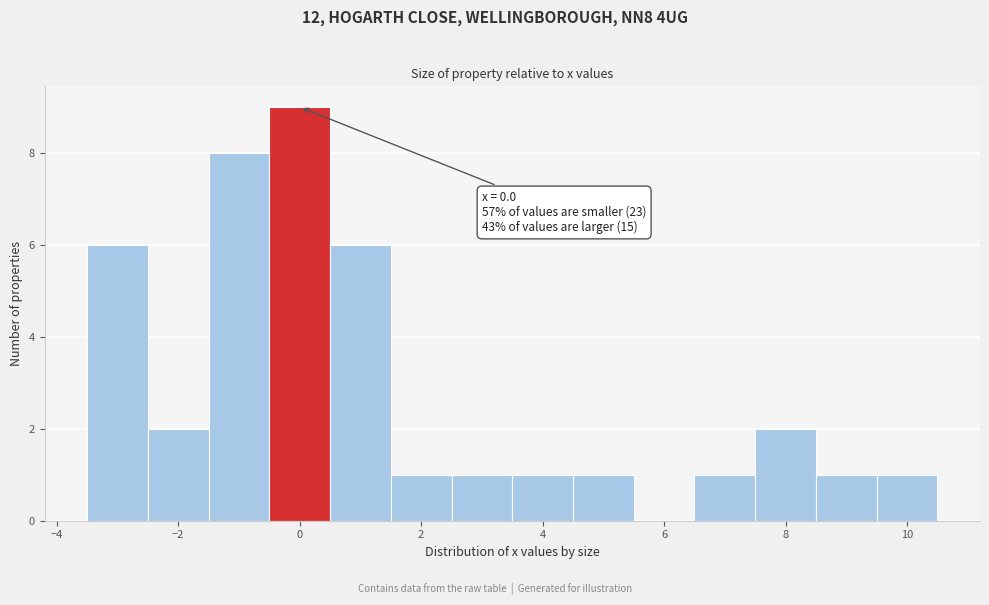

Which range on the x-axis has the tallest bar?

-0.5 to 0.5